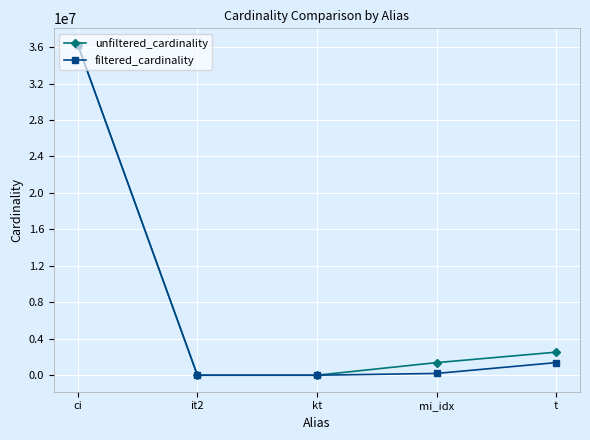

The value of unfiltered_cardinality at ci is 36244344. True or false?

True